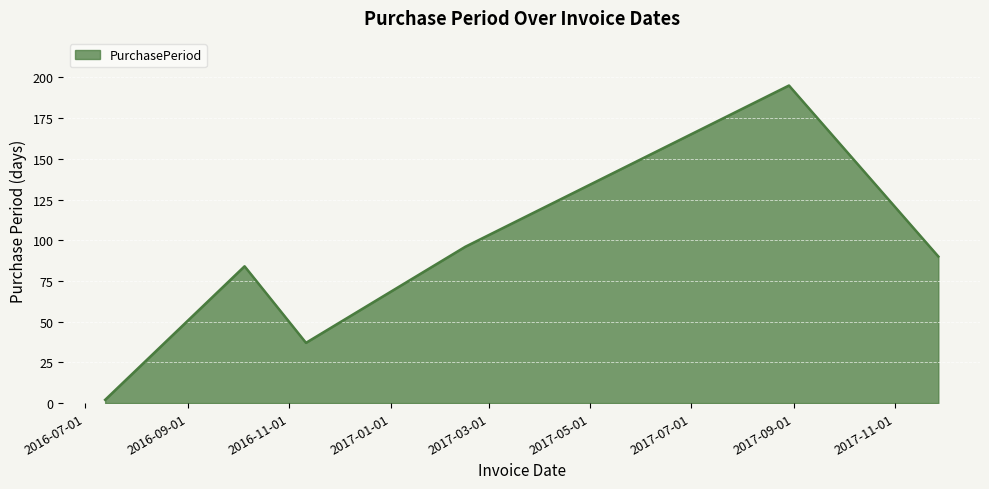

True or false: the data has more than 1 interior local peaks.

True